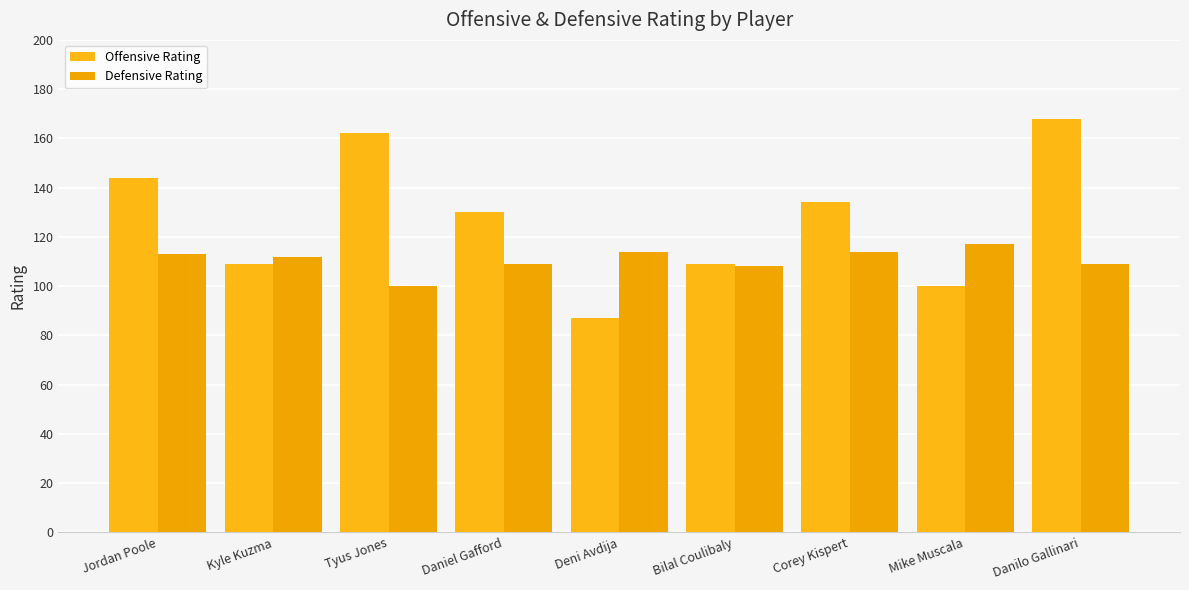

Rank the series at Jordan Poole from highest to lowest value.

Offensive Rating, Defensive Rating